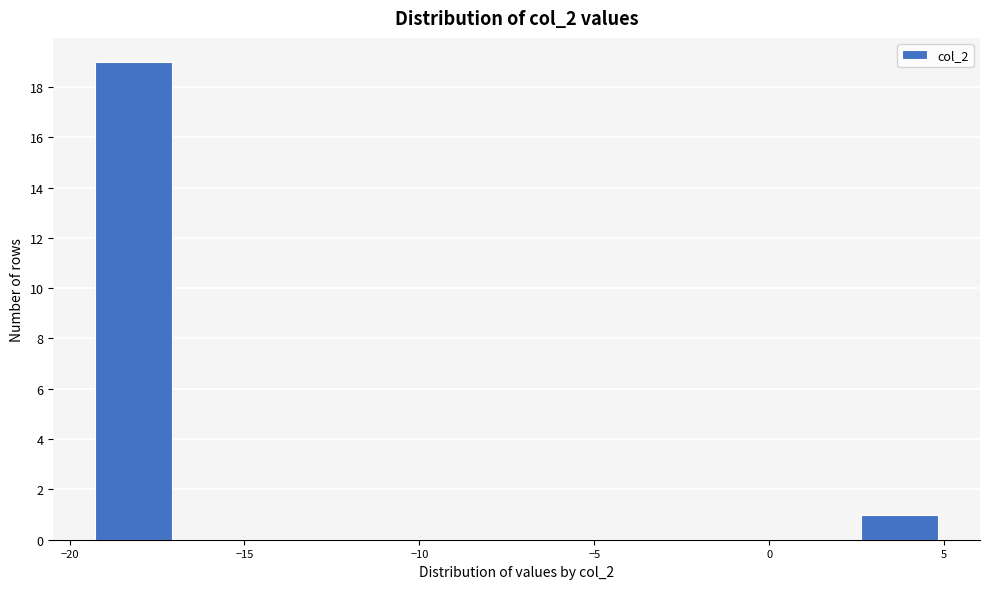

Reading left to right, transcribe this chart: for each bar, give the range it covers on the x-axis and its height. Neither the bar edges nor the heights are printed on the chart, so give them approximately, as read against the axes.

-19.5 to -17.0: 19
-17.0 to -15.0: 0
-15.0 to -12.5: 0
-12.5 to -10.5: 0
-10.5 to -8.5: 0
-8.5 to -6.0: 0
-6.0 to -4.0: 0
-4.0 to -1.5: 0
-1.5 to 0.5: 0
0.5 to 2.5: 0
2.5 to 5.0: 1